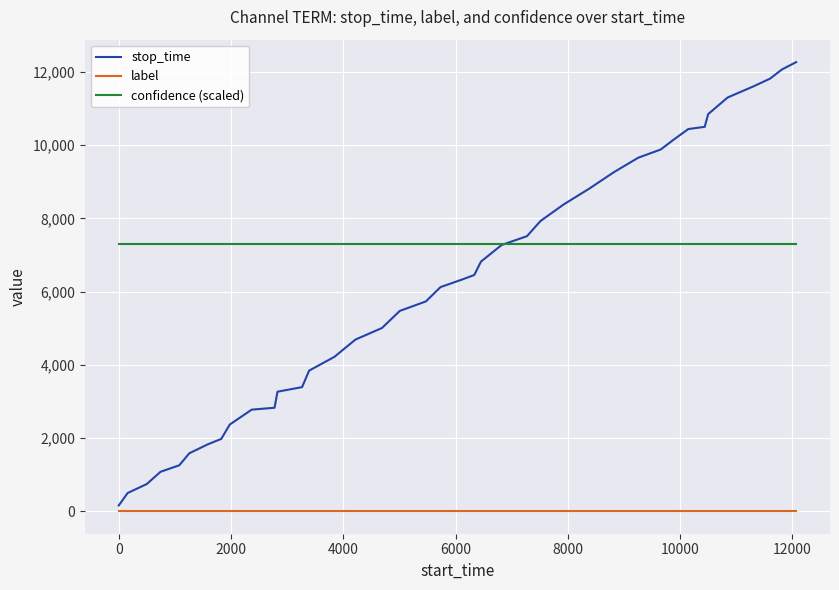

True or false: label and confidence (scaled) cross at least once.

False